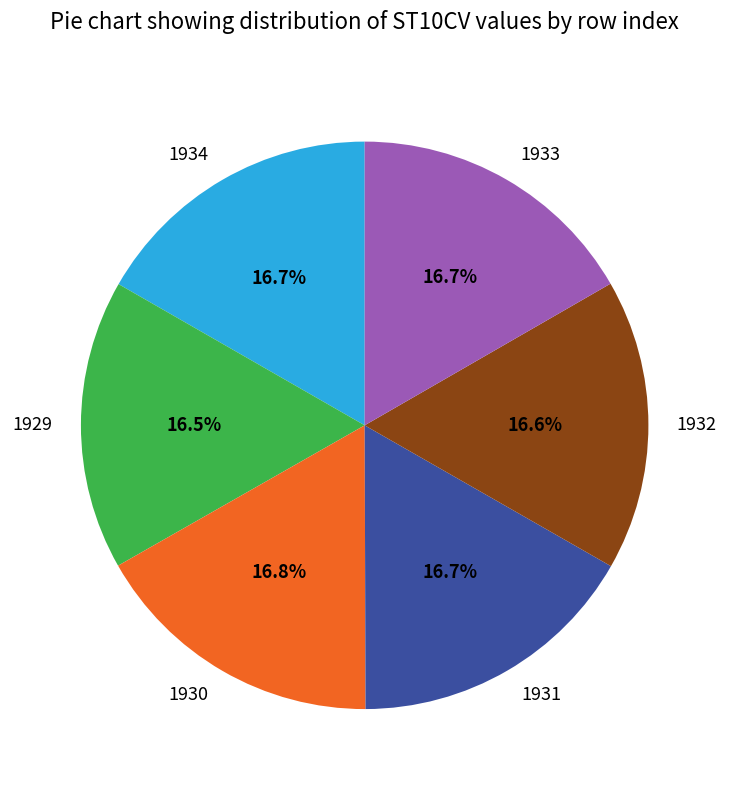

The 1931 slice represents 17% of the pie. True or false?

True